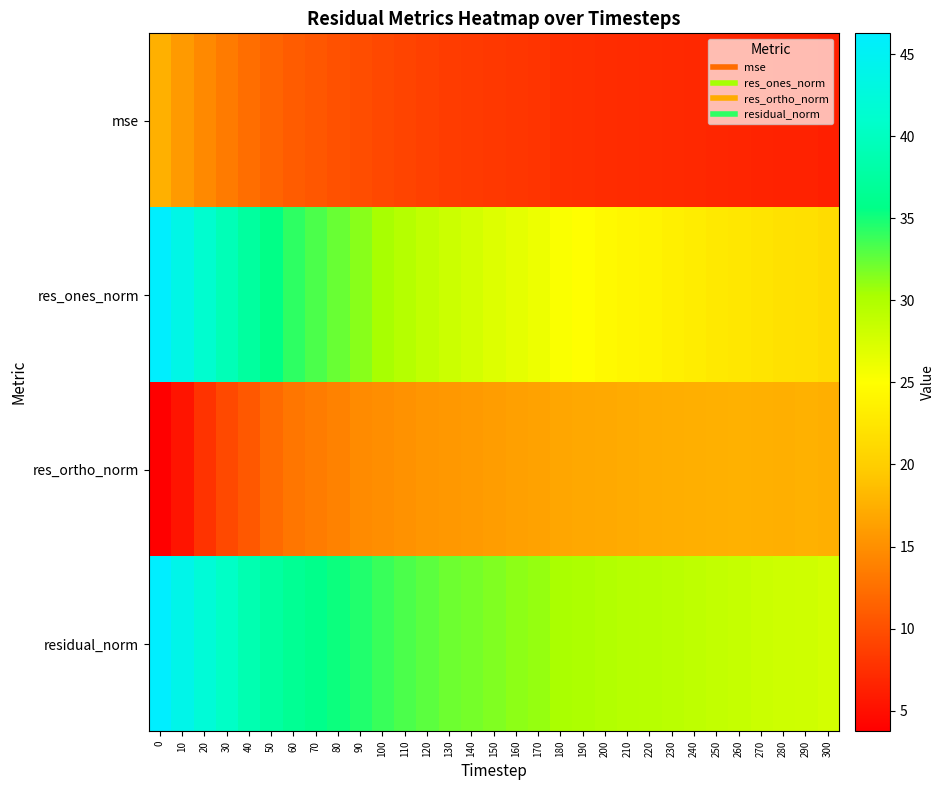

What is the spread (max minus min) of values at 130?

23.7